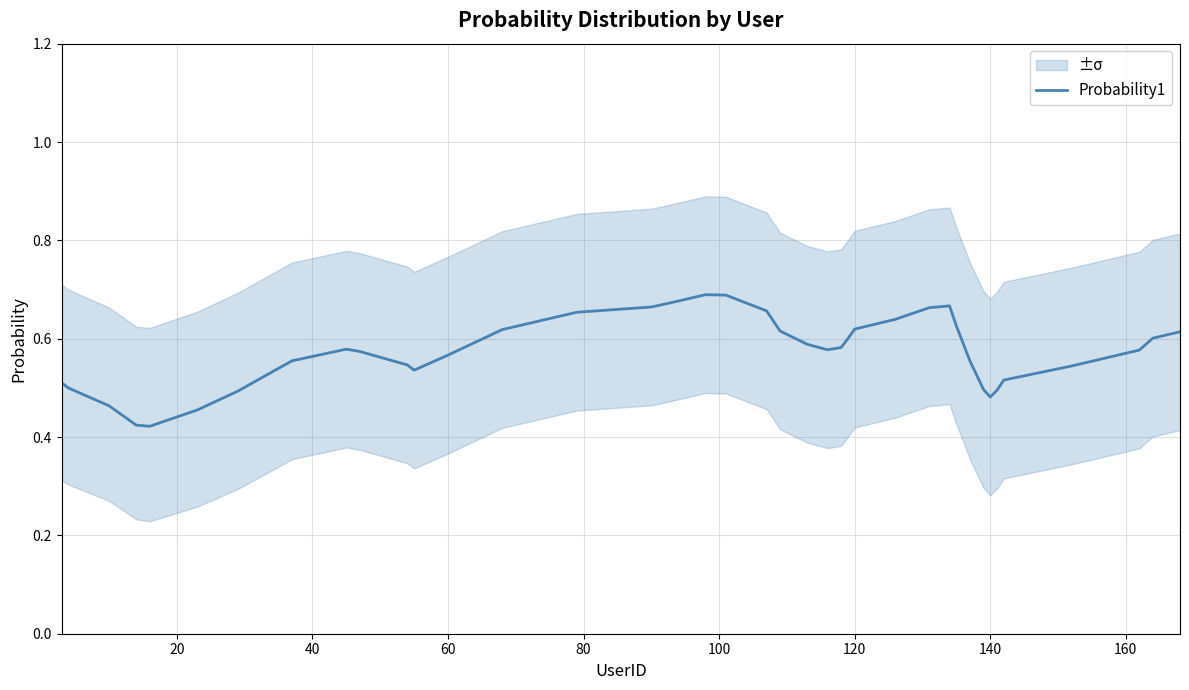

The Probability1 series shows 0.2 at 140. True or false?

False